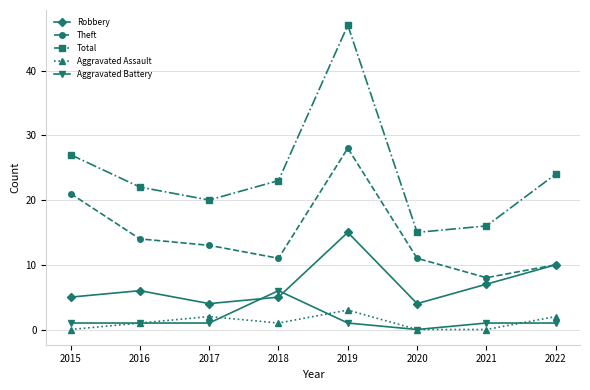

Rank the series by their maximum value, from lowest to highest.

Aggravated Assault, Aggravated Battery, Robbery, Theft, Total